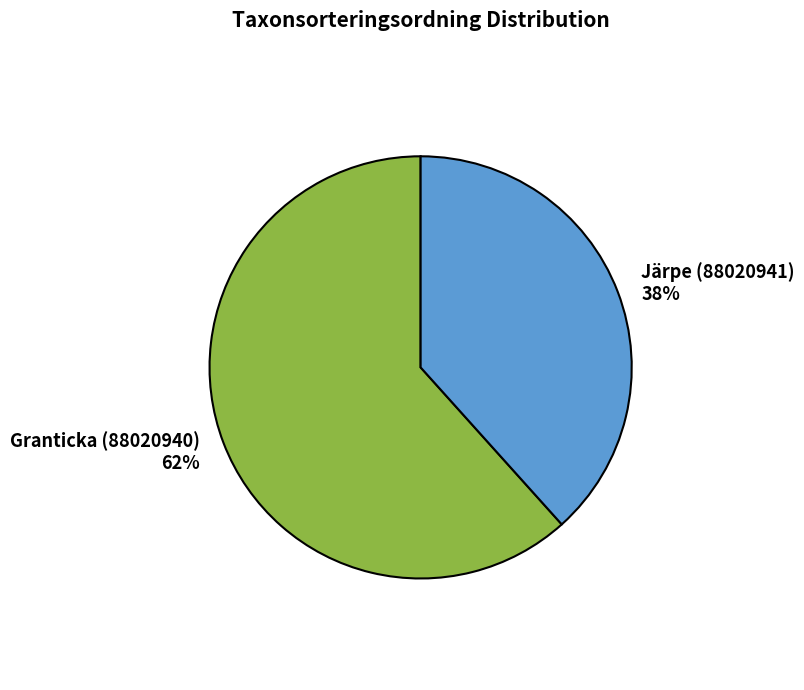

Does Järpe (88020941) represent more than half of the total?

No